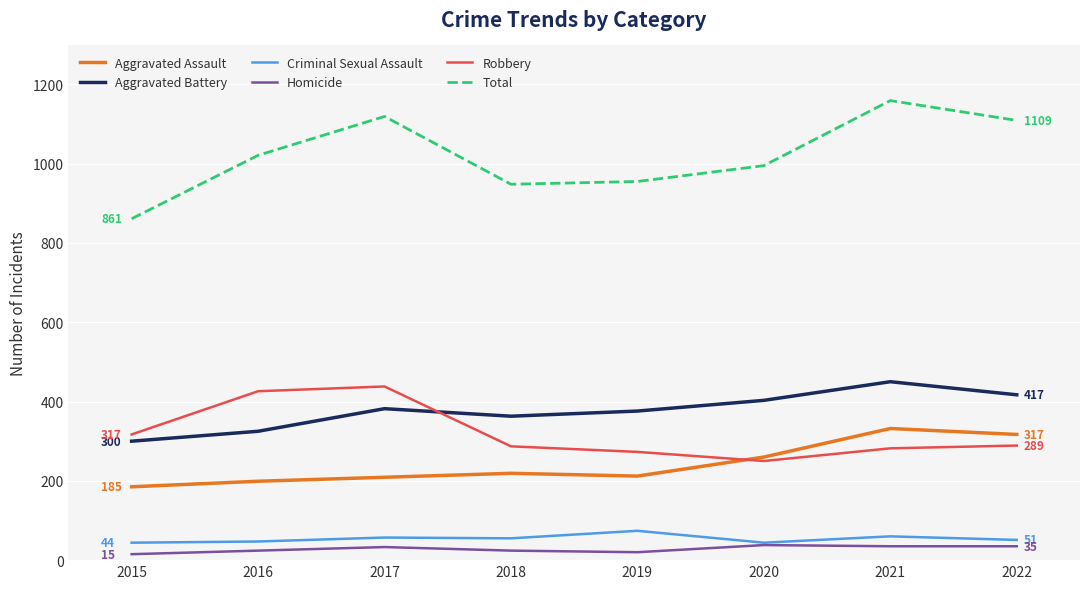

What is the difference between the Robbery values at 2017 and 2019?

165